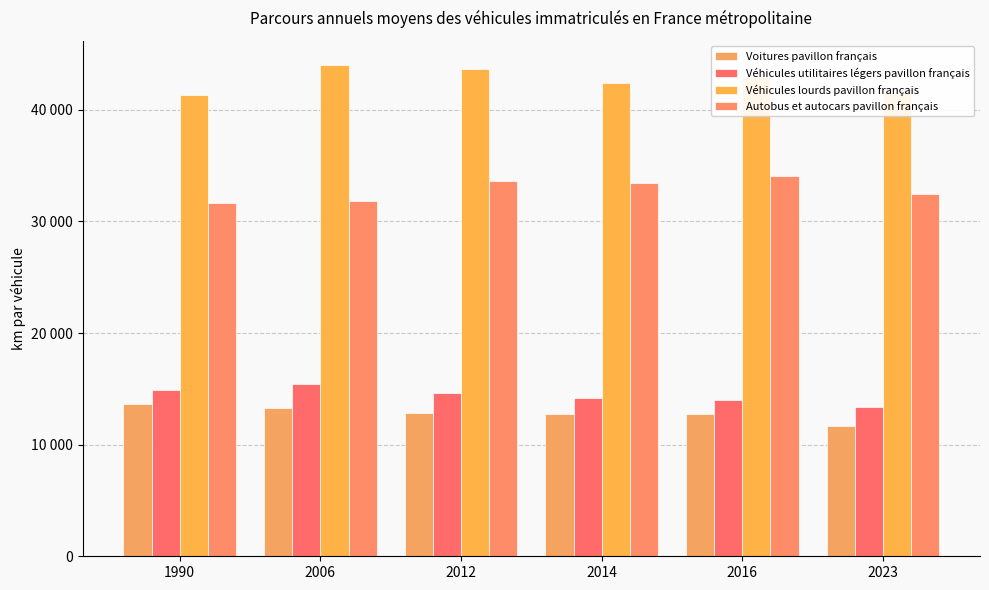

Which category has the highest value across all series?

2006